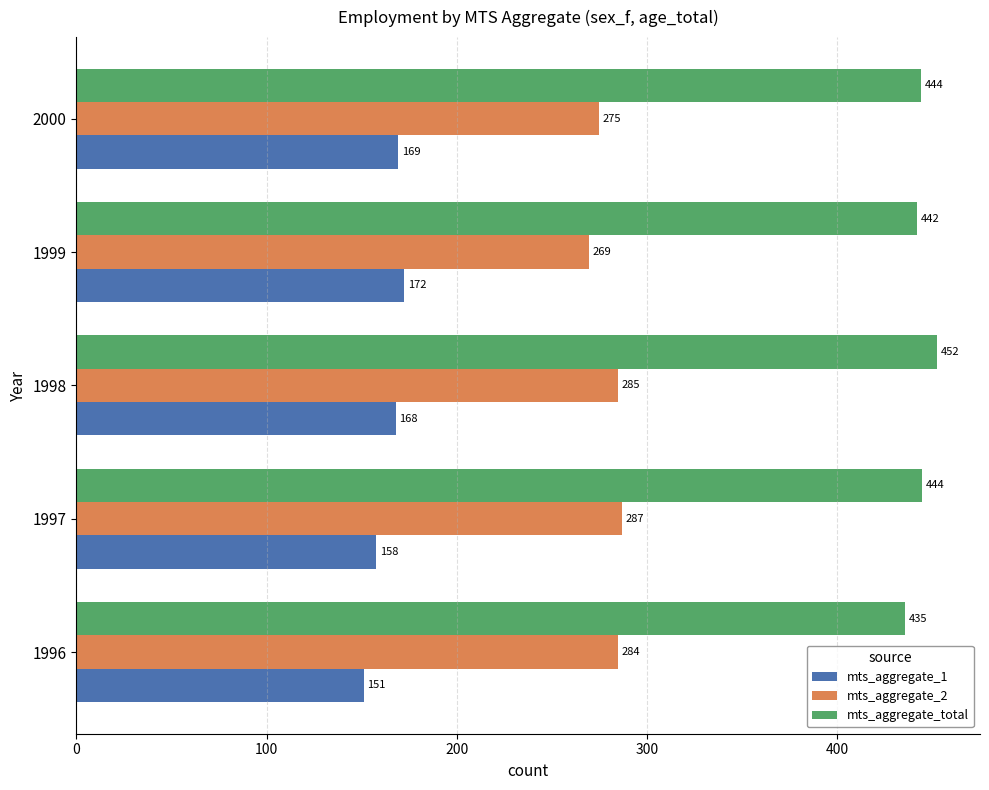

The mts_aggregate_total series shows 178.9 at 1998. True or false?

False